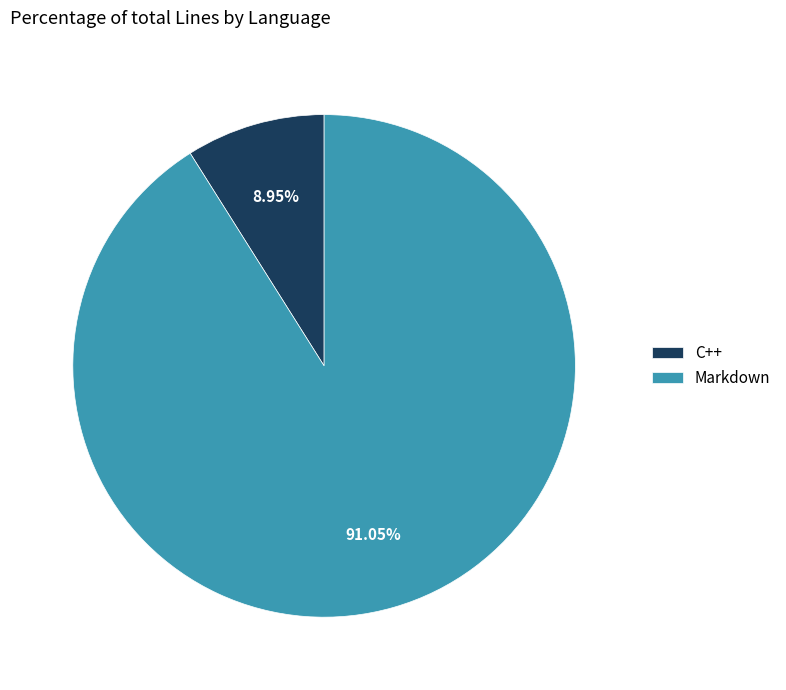

Which slice is the smallest?

C++